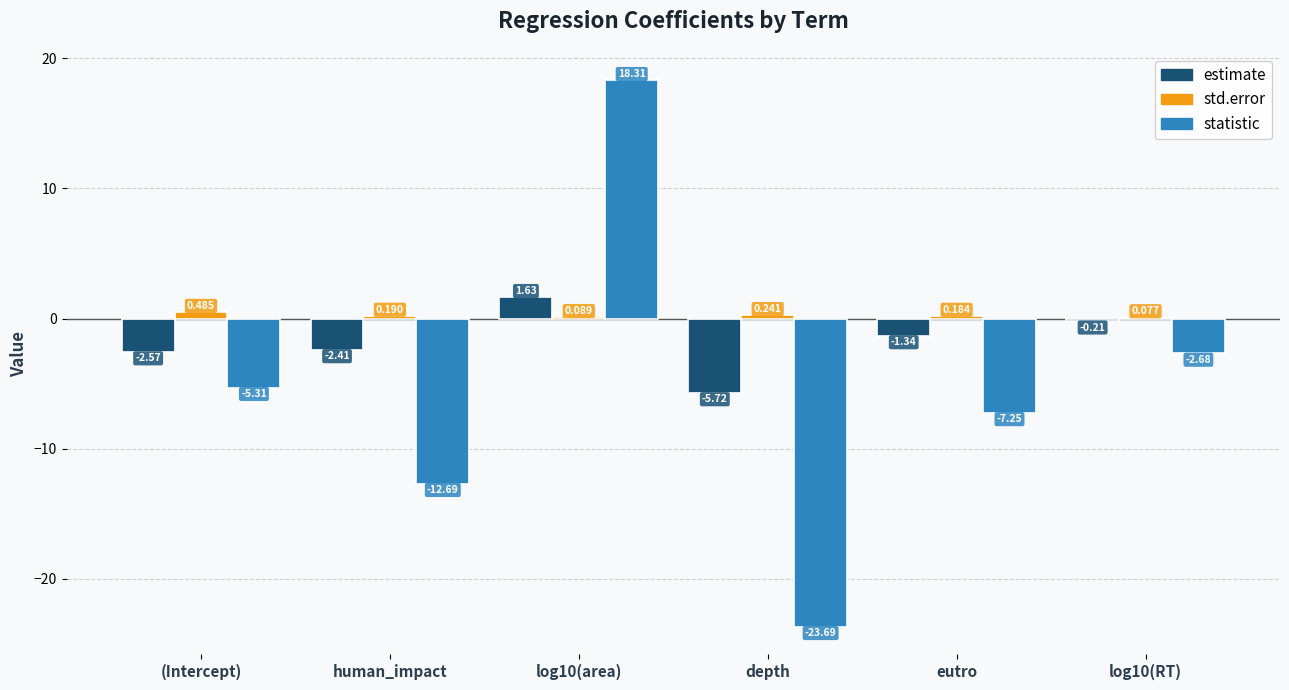

Between human_impact and log10(RT), which series saw the biggest shift?

statistic